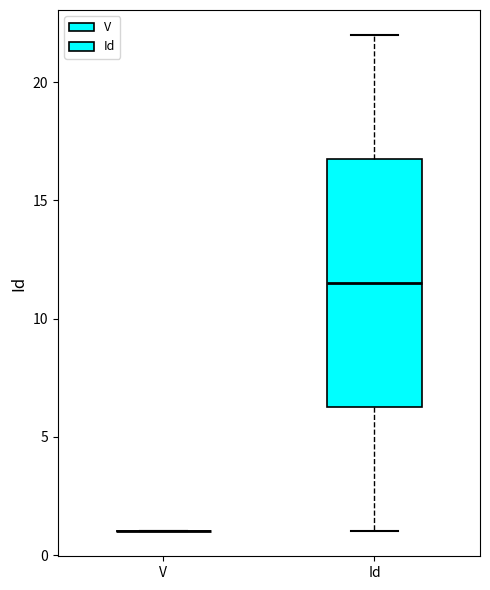

Reading left to right, transcribe this box plot: for each box, give where its median line is, the range the box spans, and where its two whiskers end, as read against the y-axis. The values are not printed on the chart, so give them approximately, as read against the axis.

V: box collapsed to a line at 1.0, whiskers 1.0 to 1.0
Id: median 11.5, box 6.5 to 17.0, whiskers 1.0 to 22.0